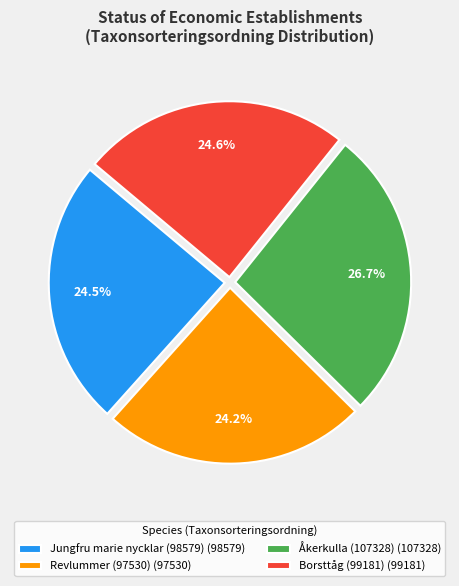

How many slices are in this pie chart?

4